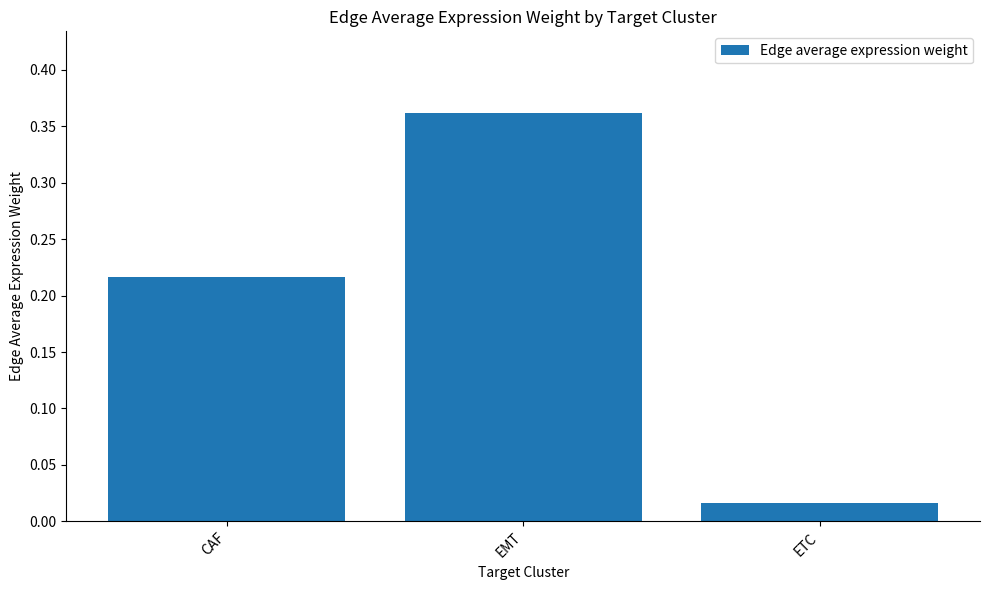

How many bars are there in total?

3